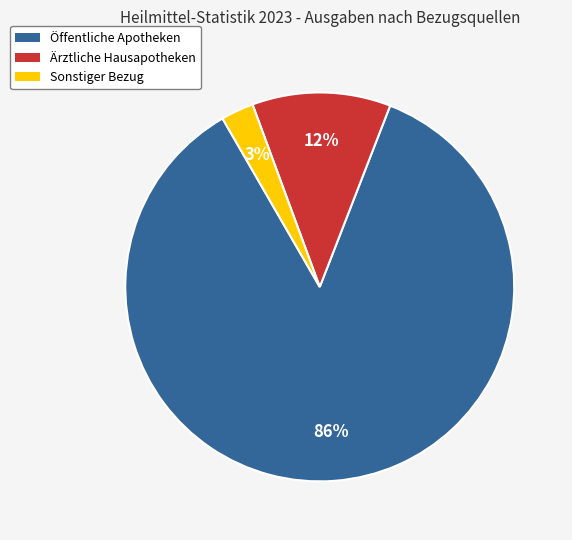

Which category has the biggest portion of the pie?

Öffentliche Apotheken